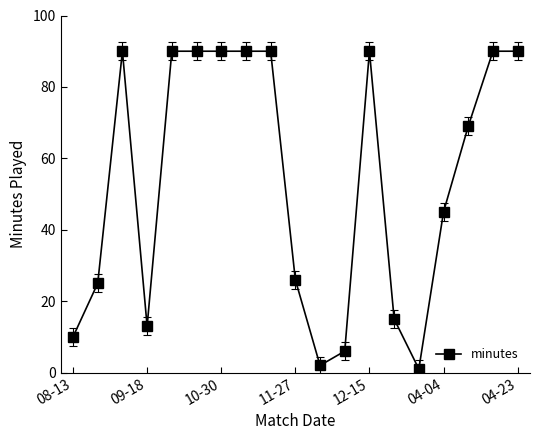

What is the maximum value shown in the chart?

90